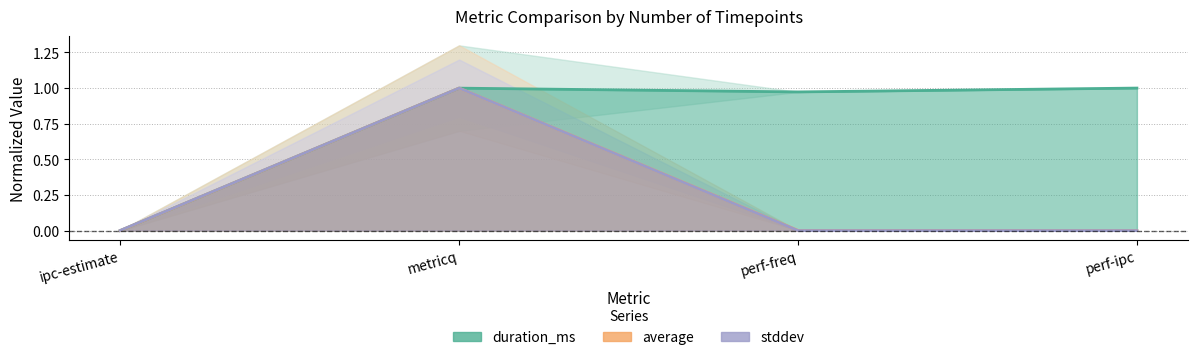

Reading left to right, transcribe all the data shown in this chart.

duration_ms: 0.0	1.0	1.0	1.0
average: 0.0	1.0	0.0	0.0
stddev: 0.0	1.0	0.0	0.0